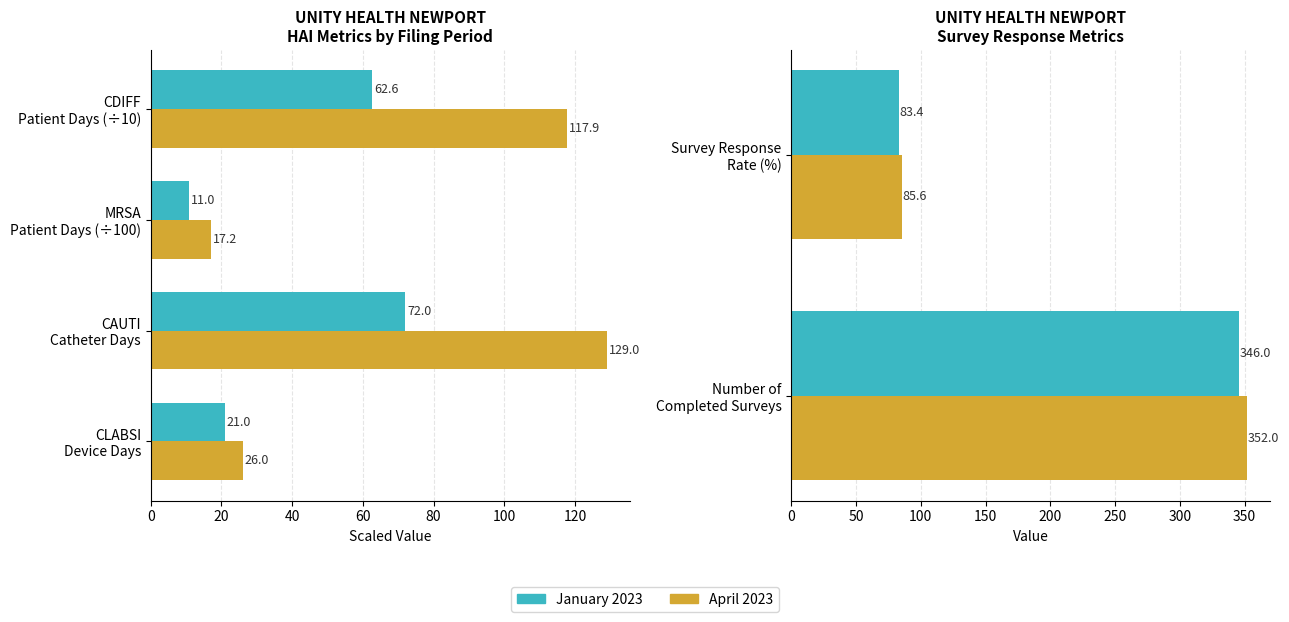

What is the value of the April 2023 bar at the 2nd from the left?

85.6